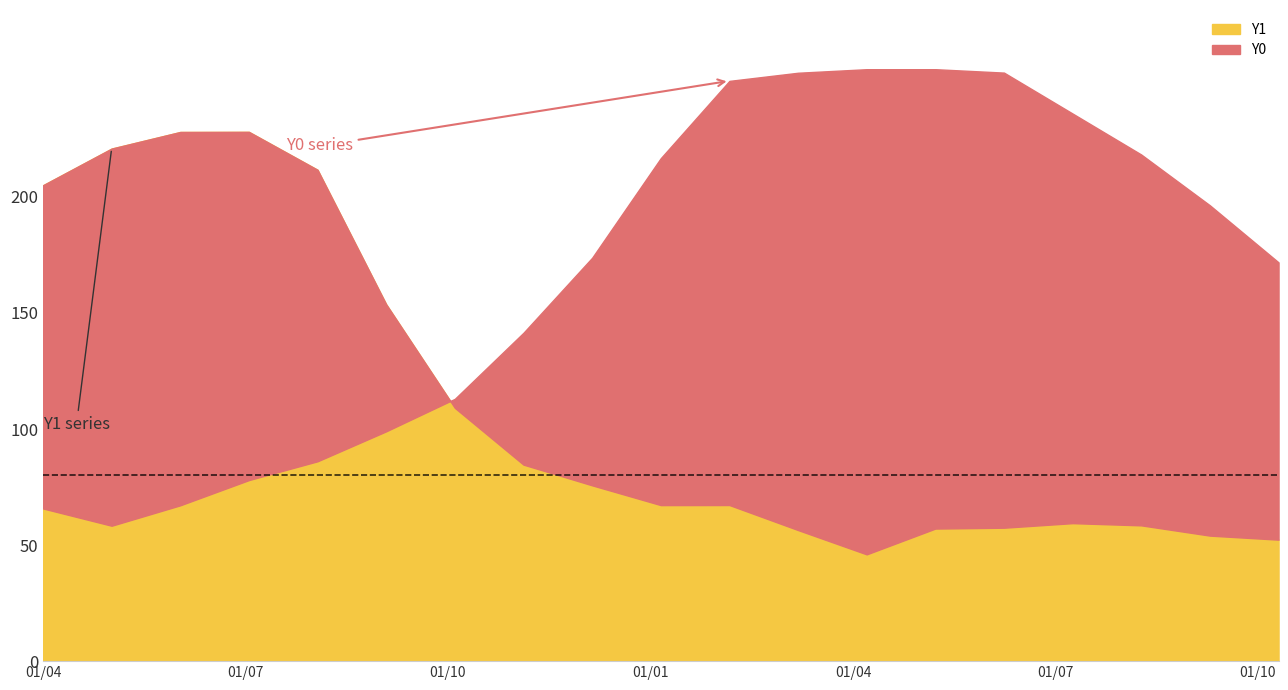

The Y1 series shows 58.5 at 16. True or false?

True